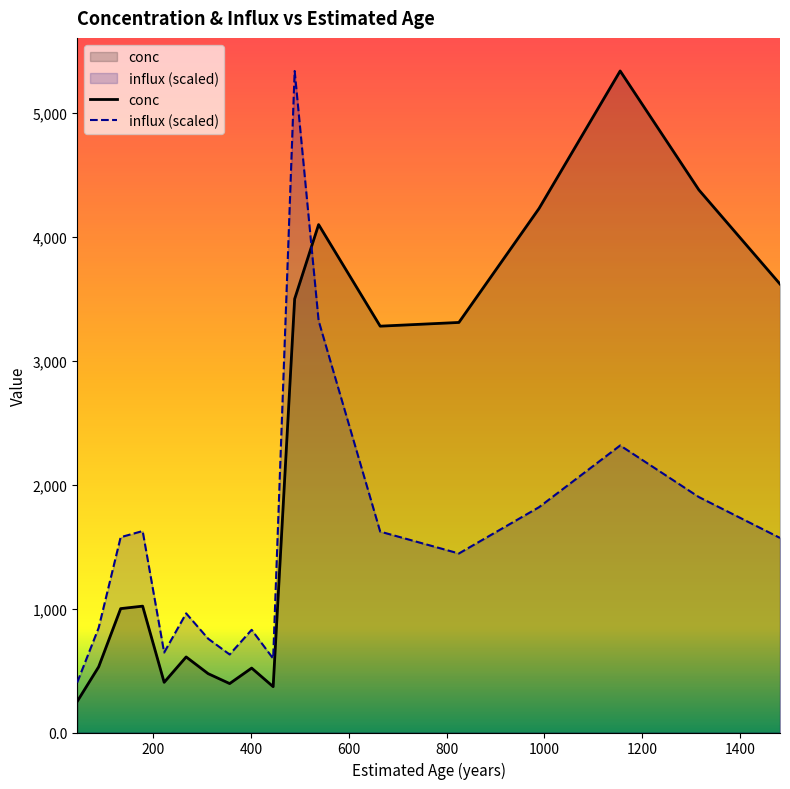

Rank the series by their maximum value, from lowest to highest.

conc, influx (scaled)